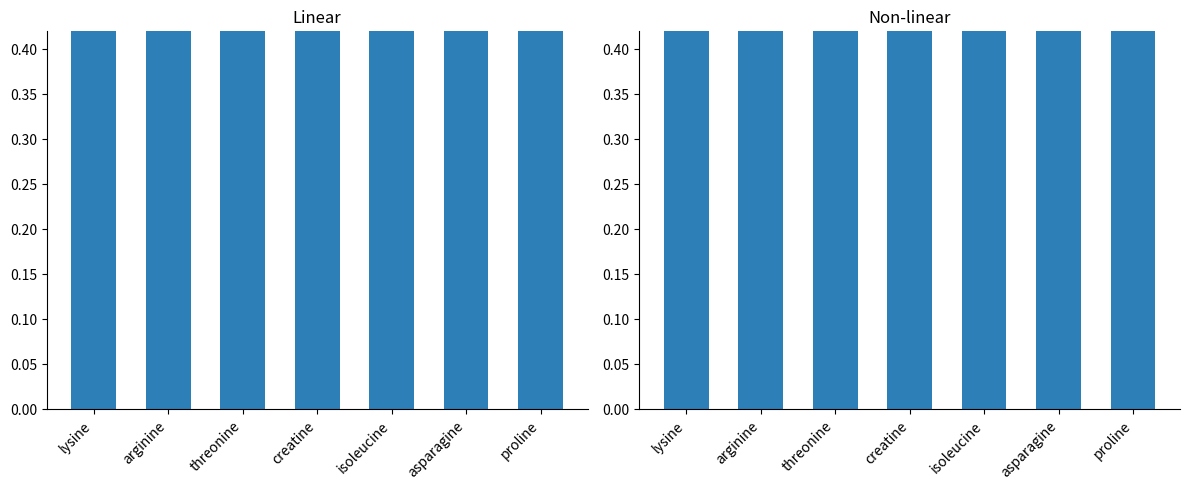

What is the label of the 4th bar from the left?

creatine